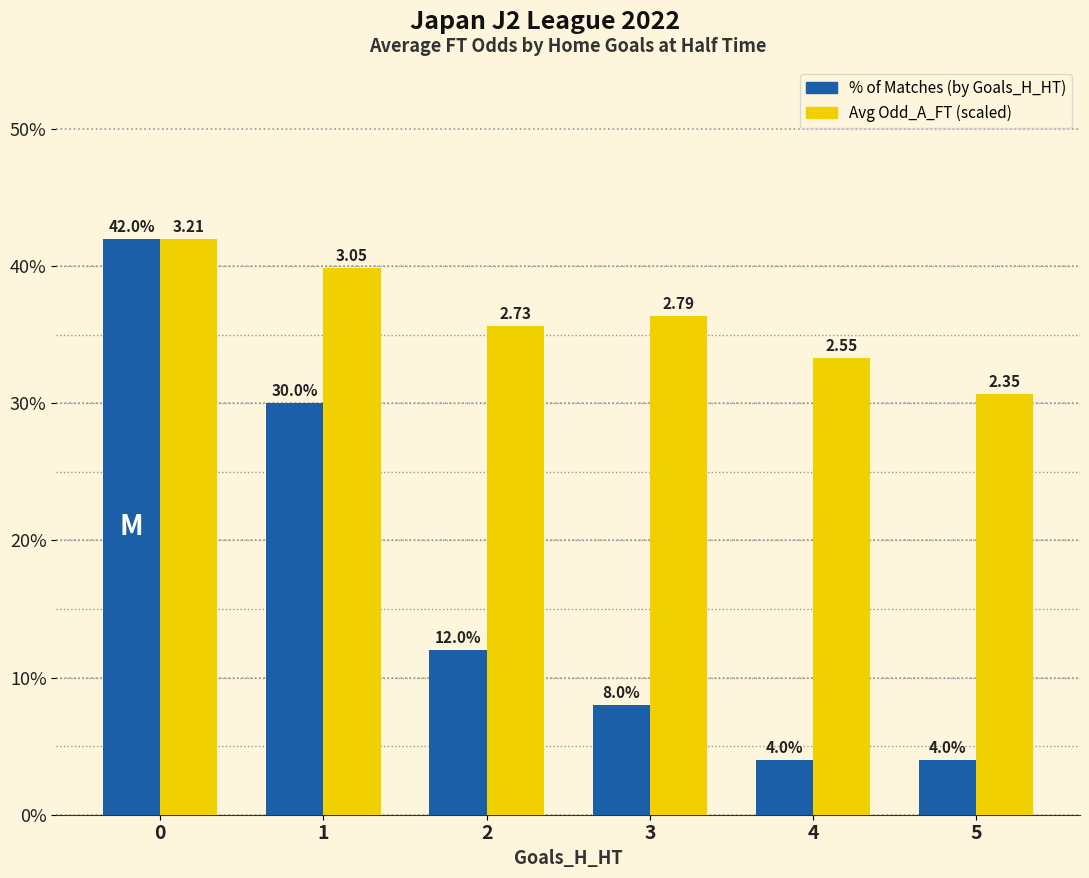

What is the total value across all series at 4?

37.3